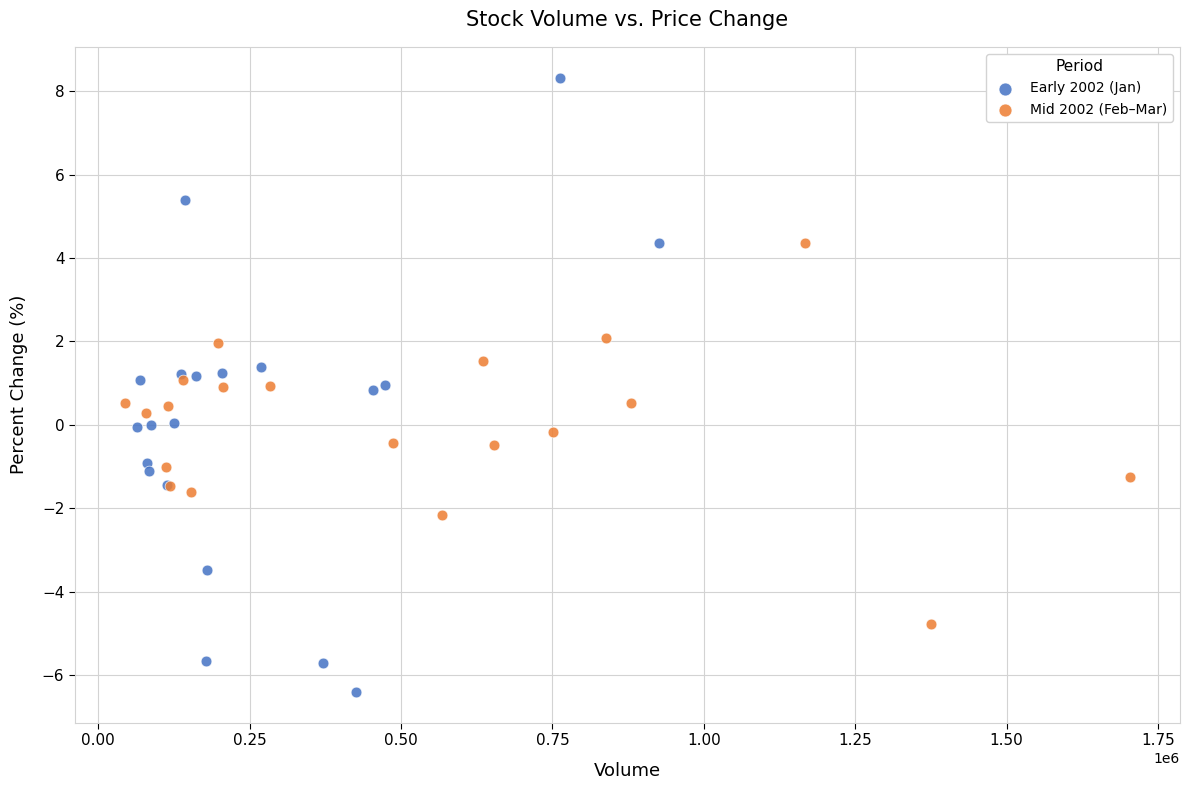

Which series reaches the maximum Y coordinate?

Early 2002 (Jan)